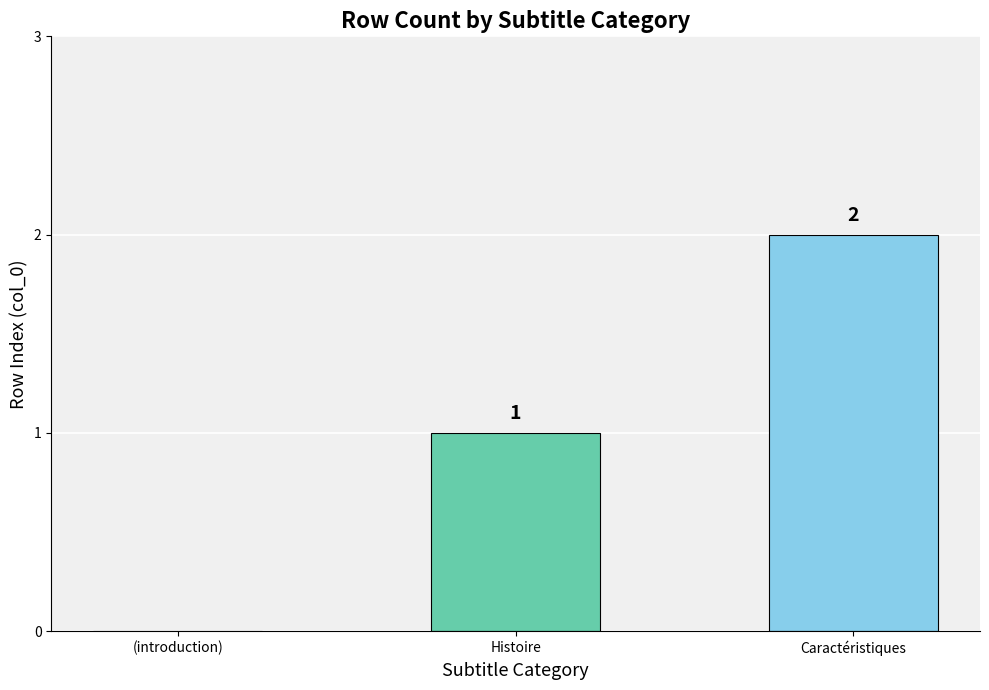

Is it true that the value at (introduction) is 0?

True